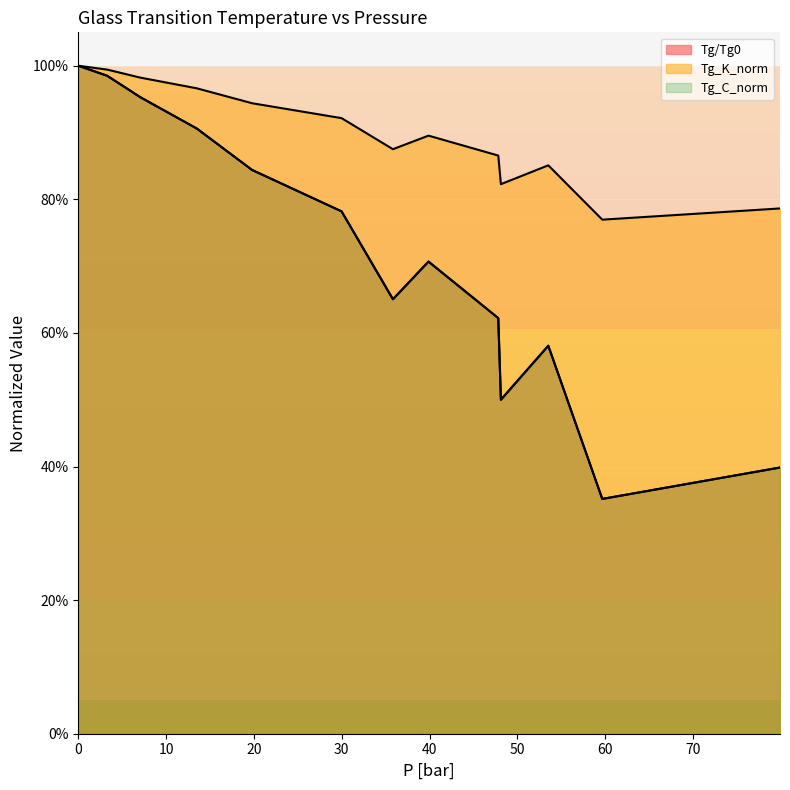

What is the sum of all Tg/Tg0 values?

9.3